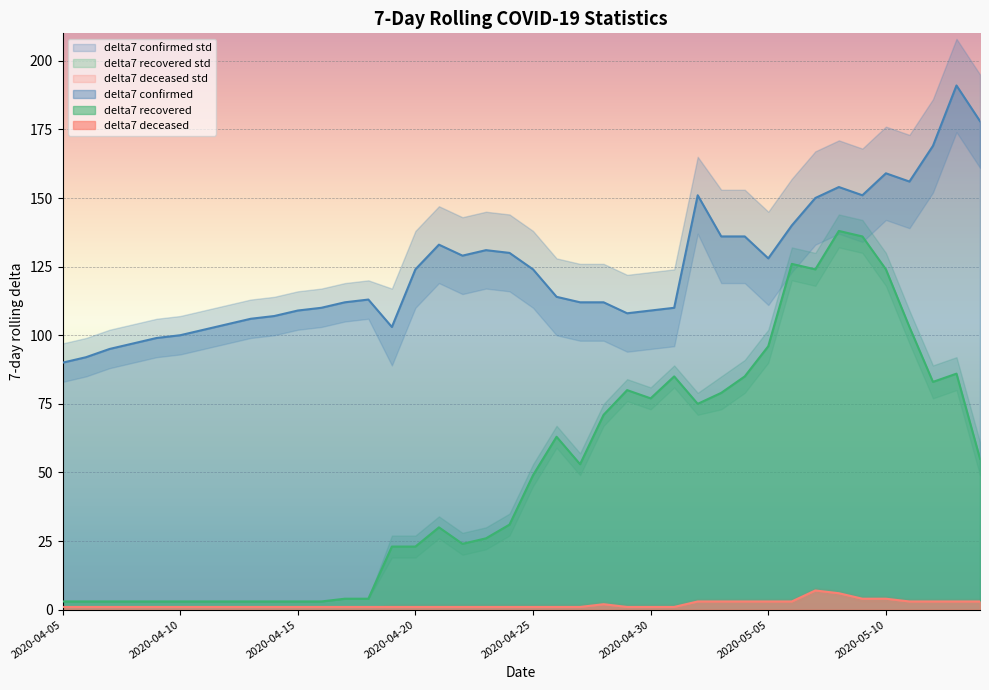

True or false: delta7 deceased and delta7 recovered intersect in this chart.

False